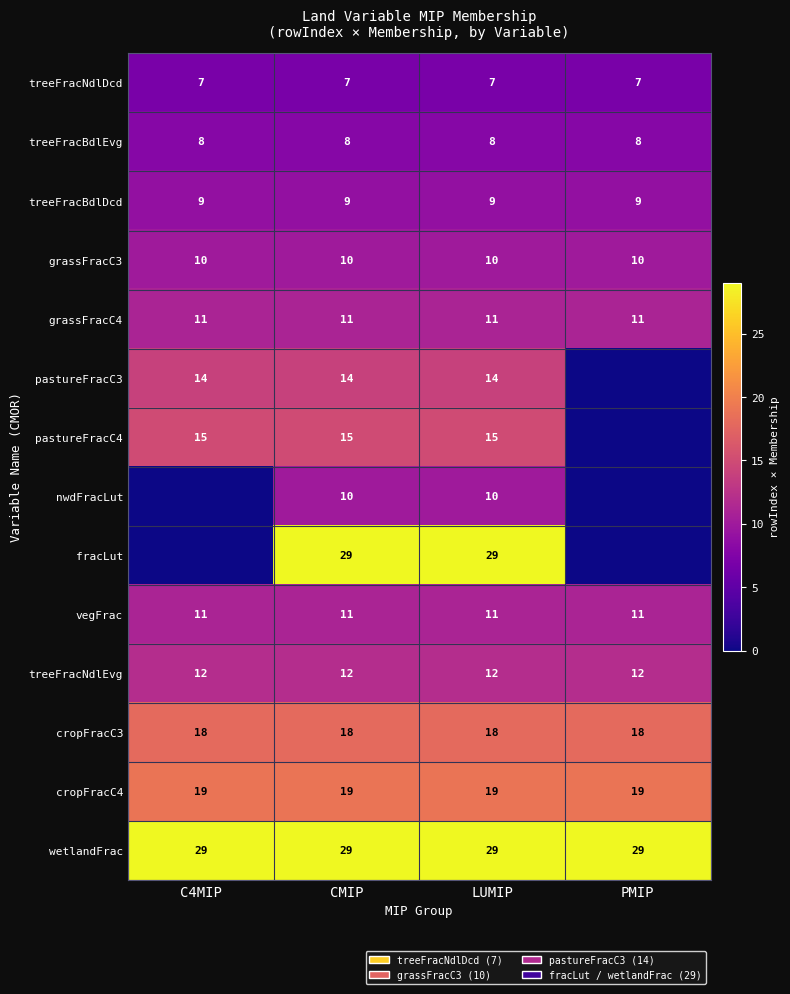

Which has a higher value, PMIP or LUMIP?

PMIP